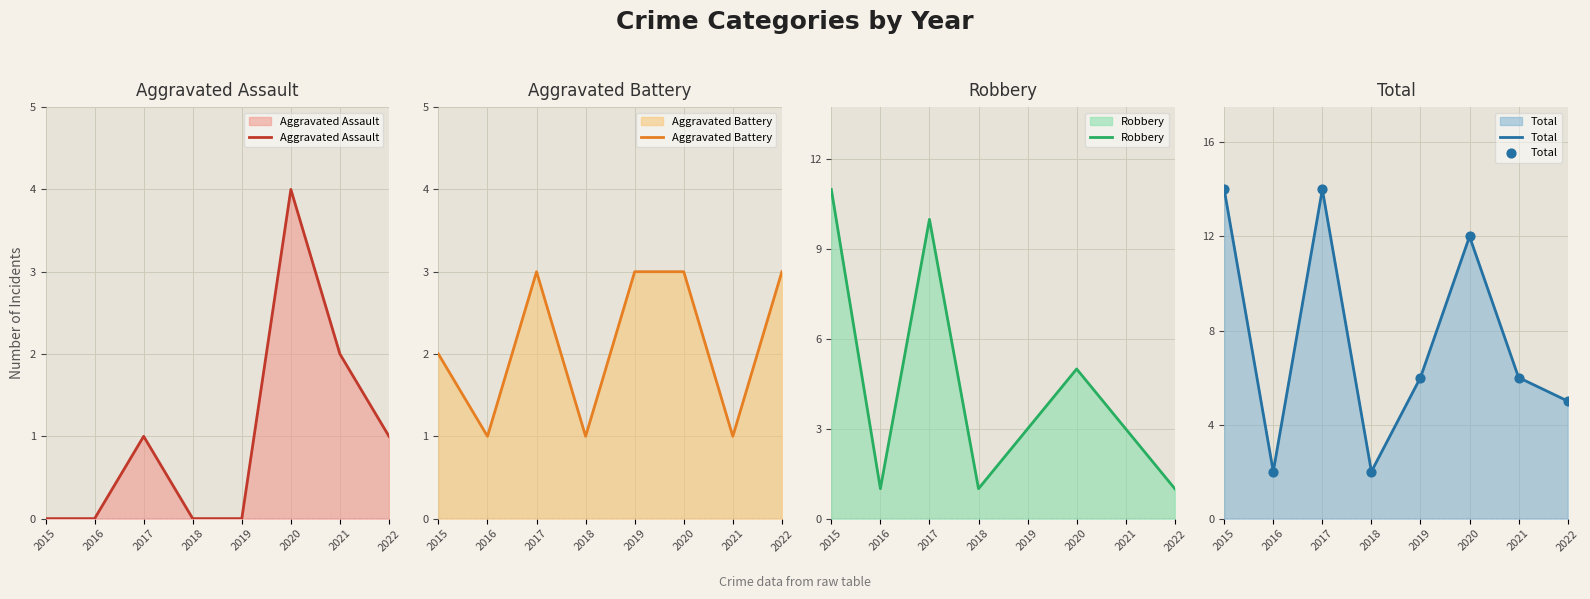

What is the total value across all series at 2015?

27